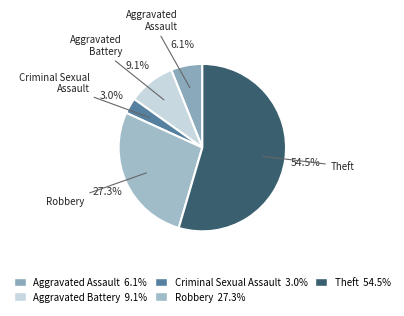

Is there a majority slice in this chart?

Yes